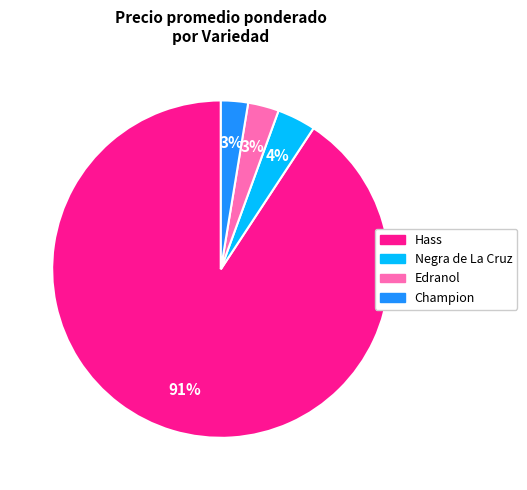

Does any single category account for the majority?

Yes